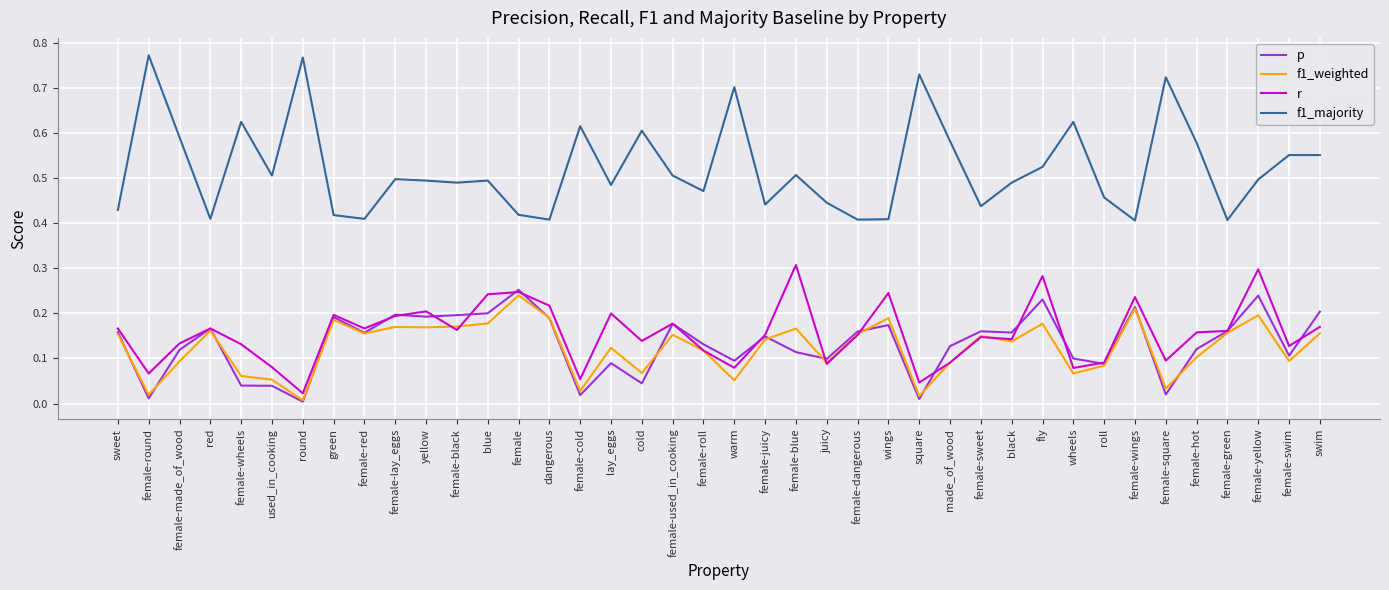

What position from the right is female-juicy?

19